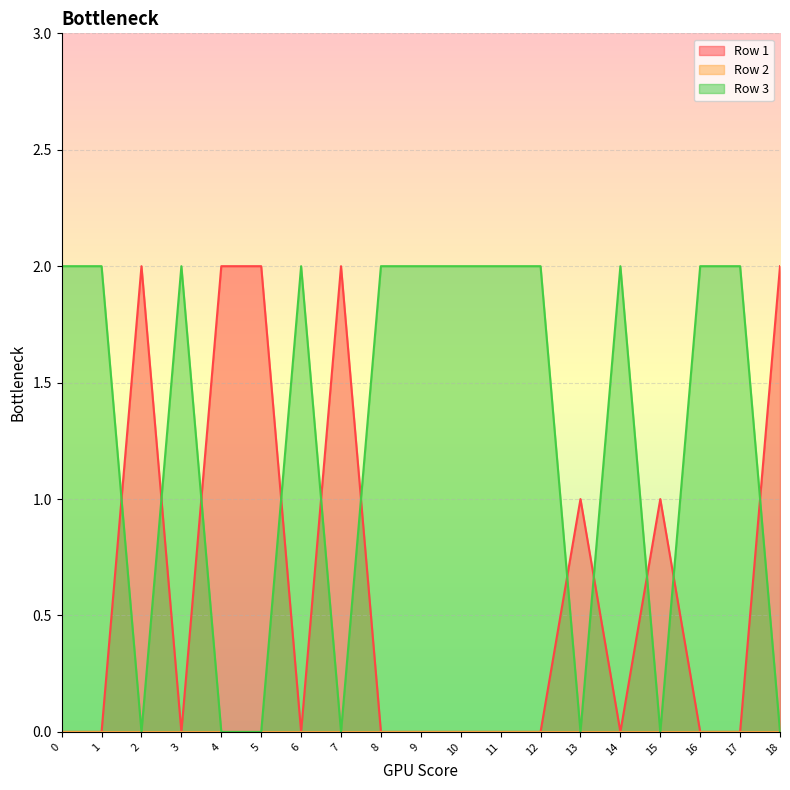

How many interior local peaks does the Row 1 series have?

4